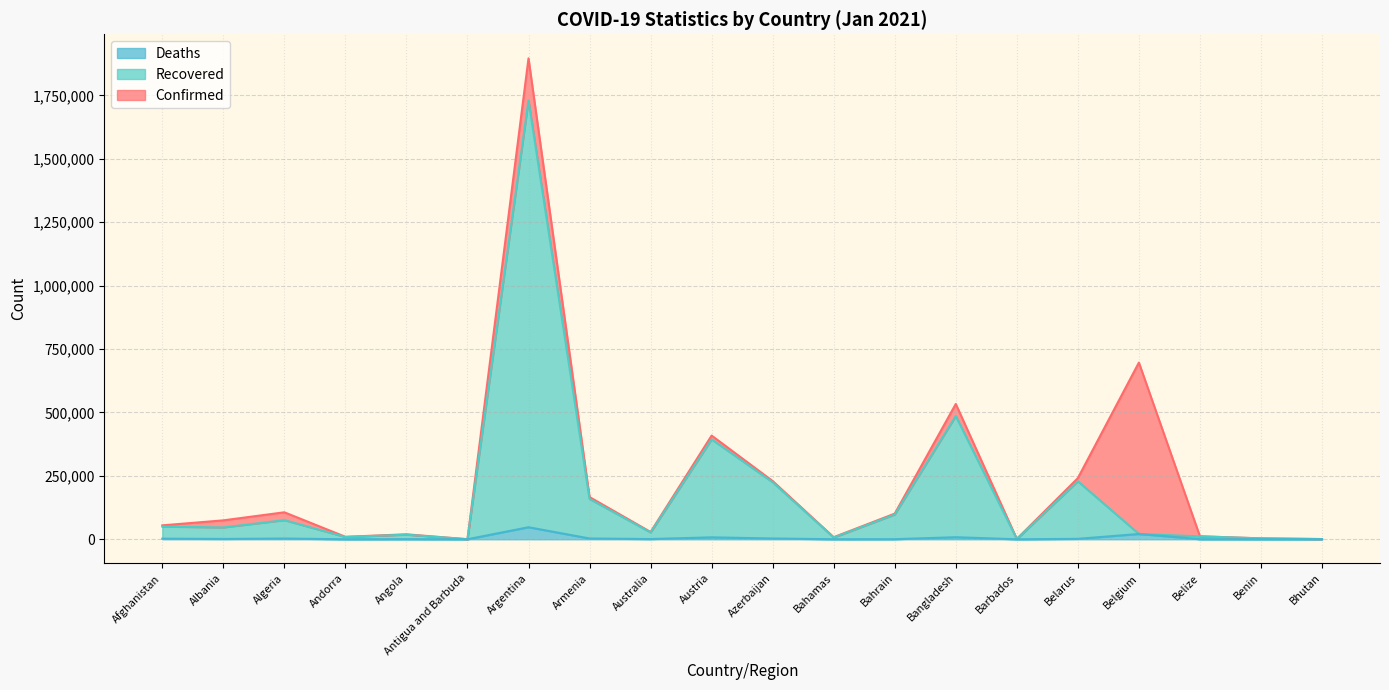

What is the sum of all Confirmed values?

4593152